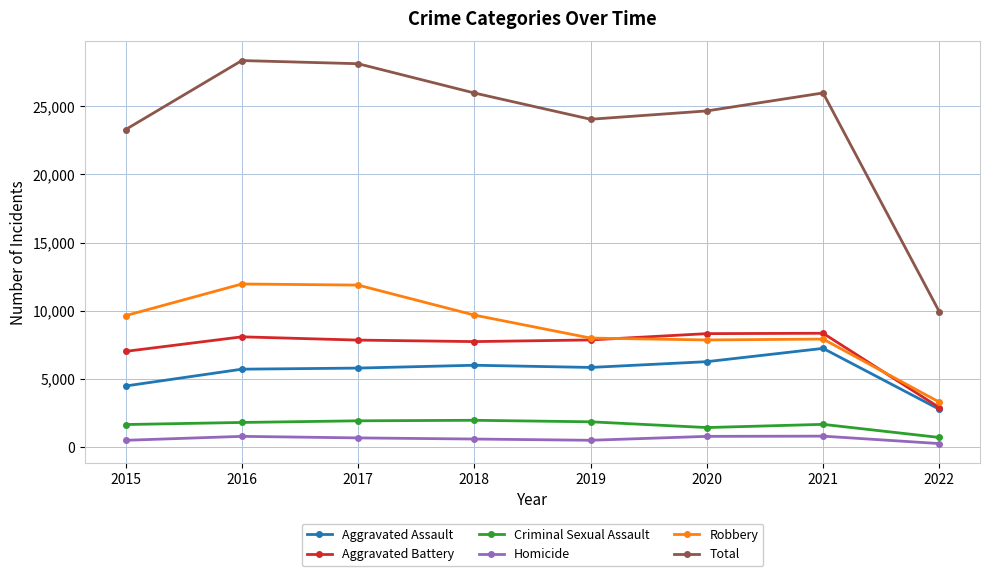

How many lines are shown in the chart?

6